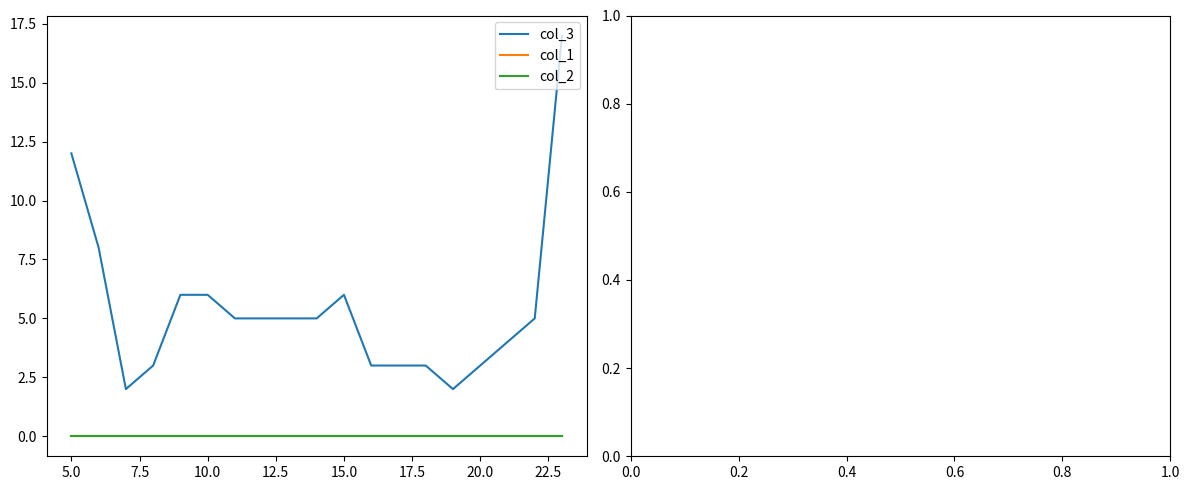

Where is col_1 nearest to the value 0?

5.0